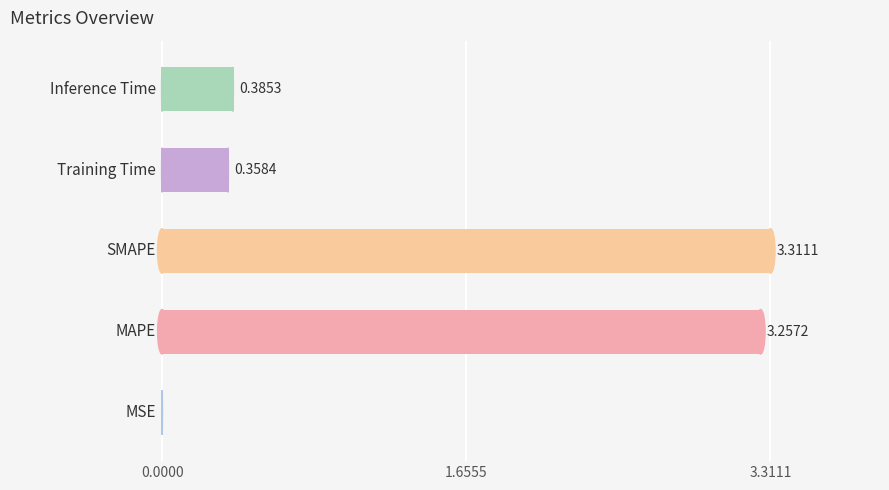

Count the number of data series in this chart.

1